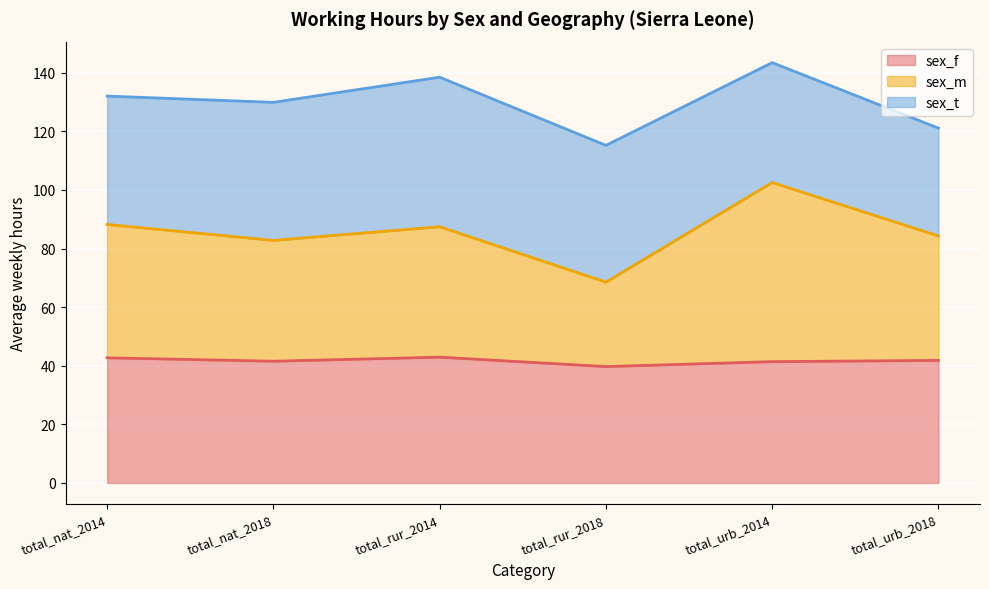

True or false: sex_f and sex_m cross at least once.

False